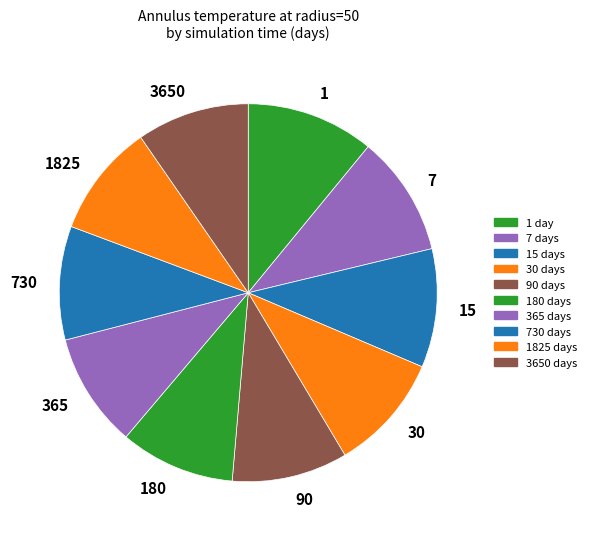

The 365 slice represents 10% of the pie. True or false?

True